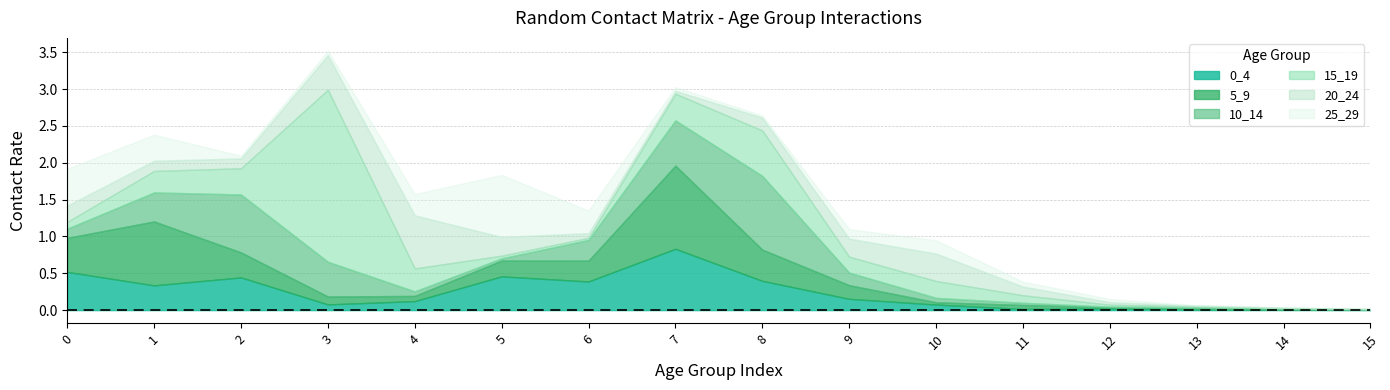

What is the greatest value displayed?

2.3